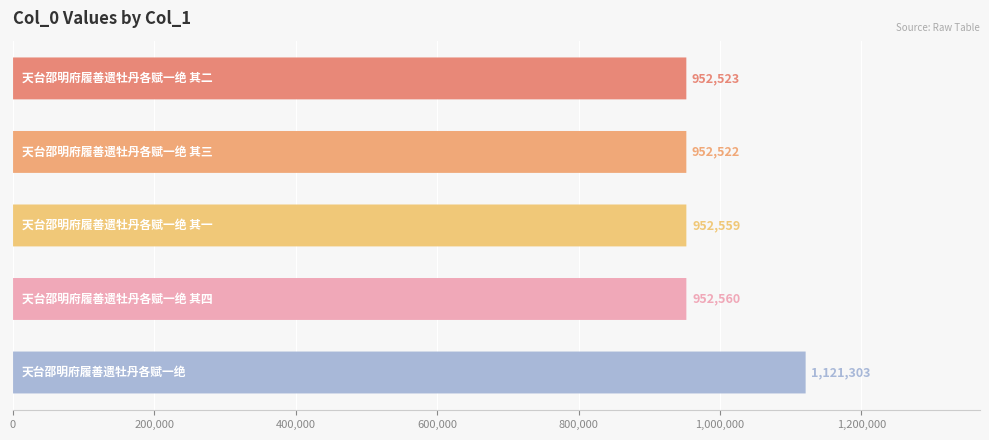

Is it true that the value at 600,000 is 357458?

False